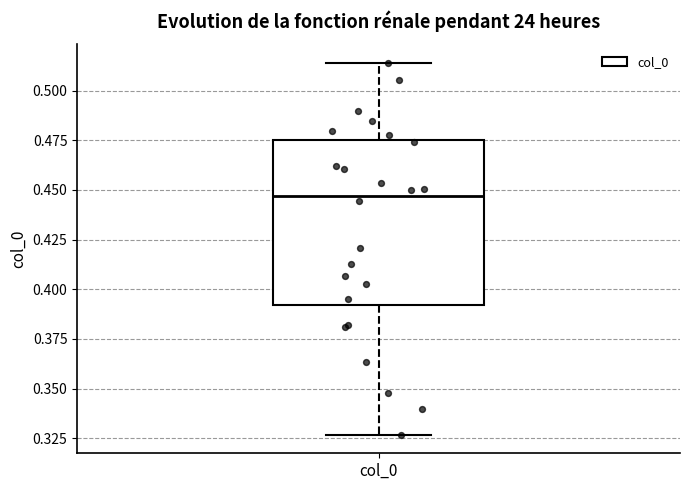

Read this box plot against the y-axis: the position of the median line, the range covered by the box, and the ends of both whiskers. The values are not printed on the chart, so give them approximately, as read against the axis.

median 0.445, box 0.390 to 0.475, whiskers 0.325 to 0.515